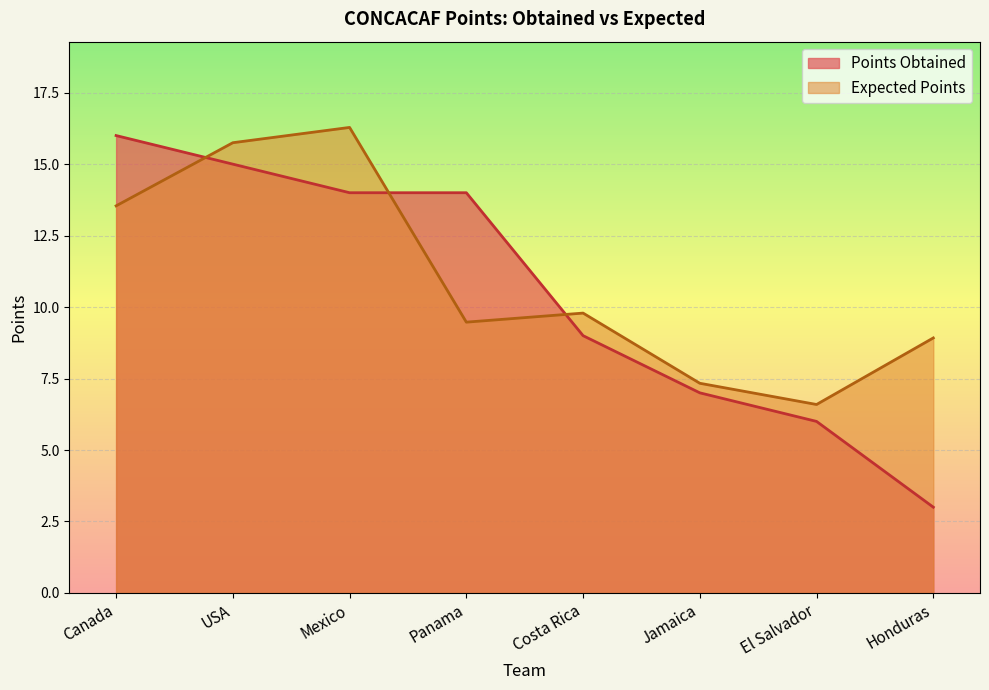

At how many categories does at least one series exceed 11?

4